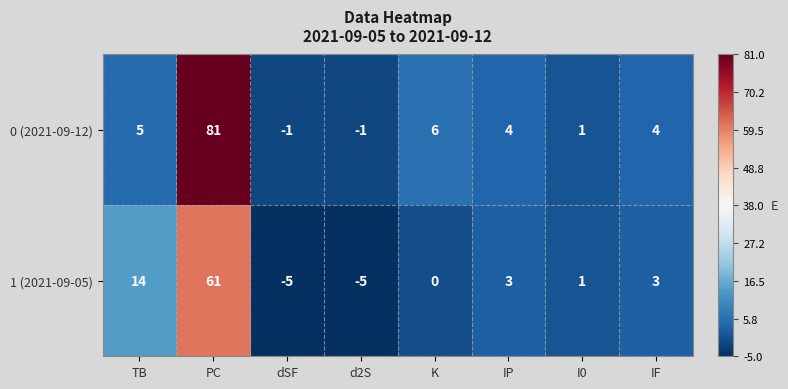

Is the value of 0 (2021-09-12) at PC greater than the value of 1 (2021-09-05) at IP?

Yes